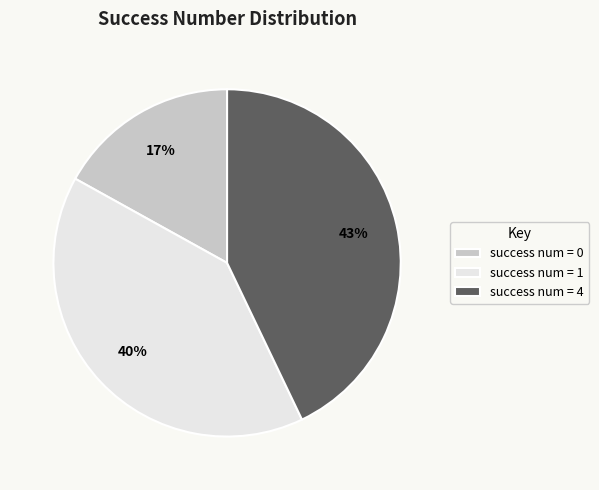

Rank the categories by value from highest to lowest.

success num = 4, success num = 1, success num = 0